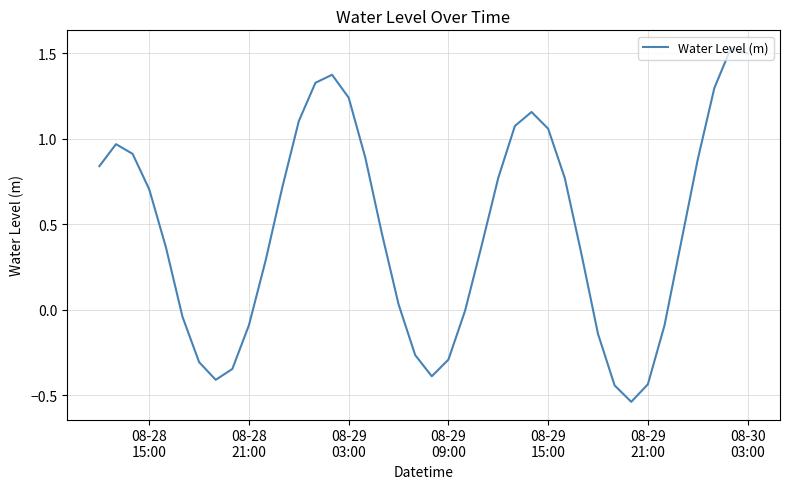

What is the difference between the maximum and minimum values?

2.1